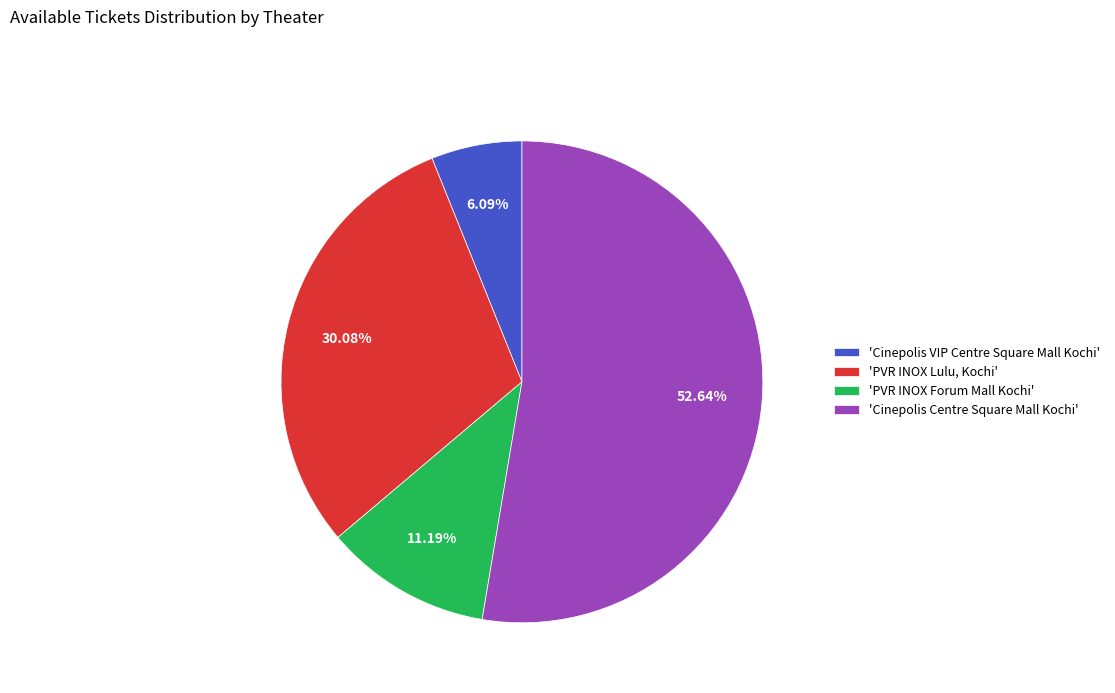

What is the largest slice in the pie chart?

'Cinepolis Centre Square Mall Kochi'